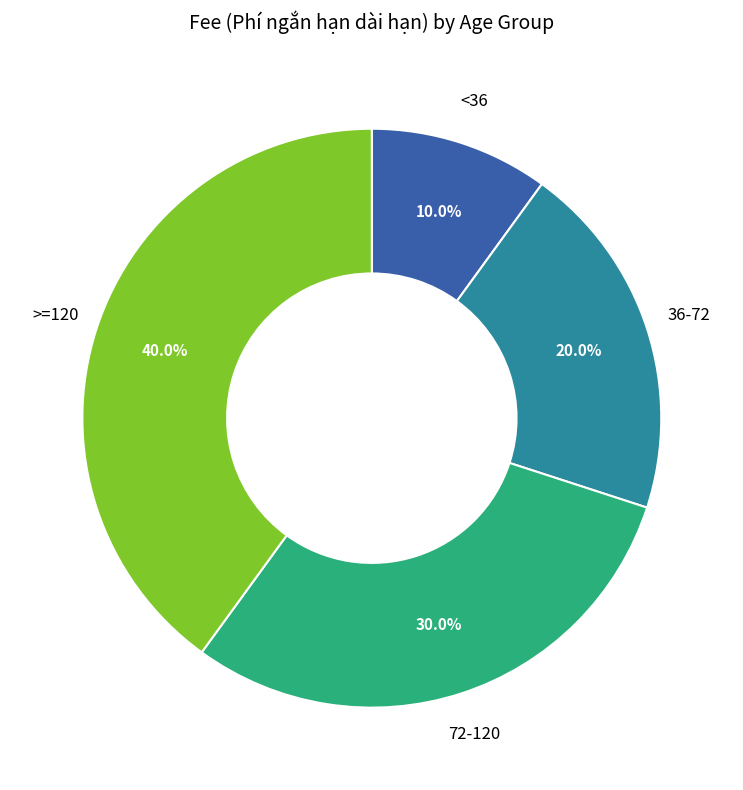

Is there a majority slice in this chart?

No